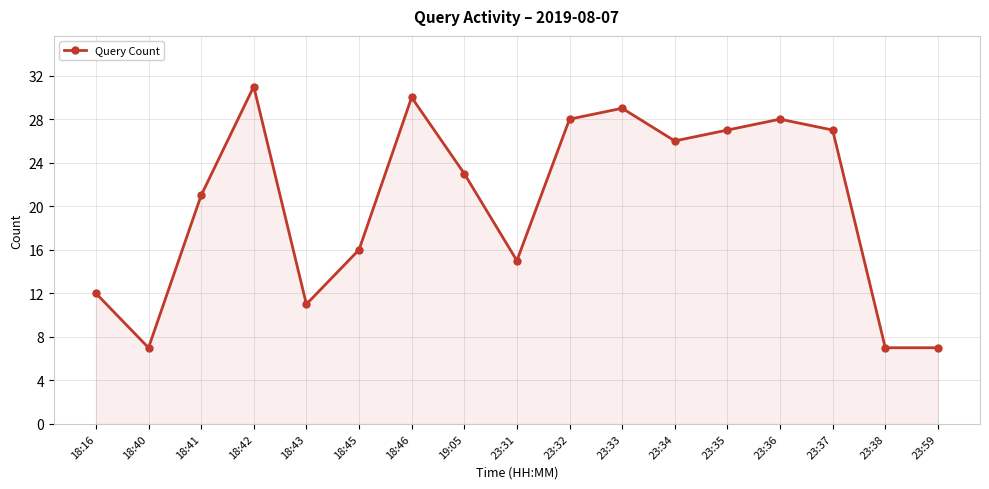

What is the difference between the second highest and second lowest values?

23